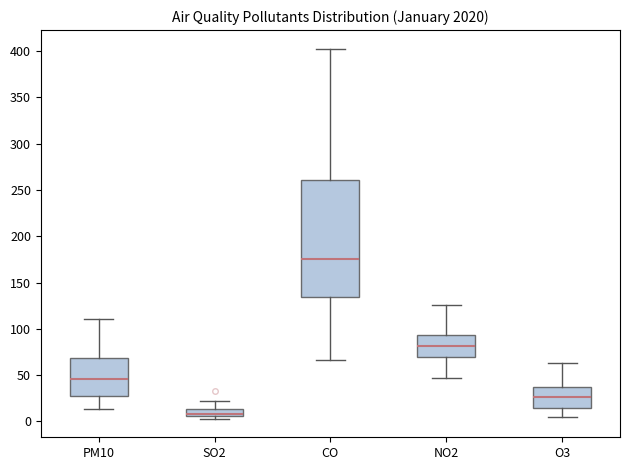

Comparing the boxes themselves (not the whiskers), which one is the tallest?

CO